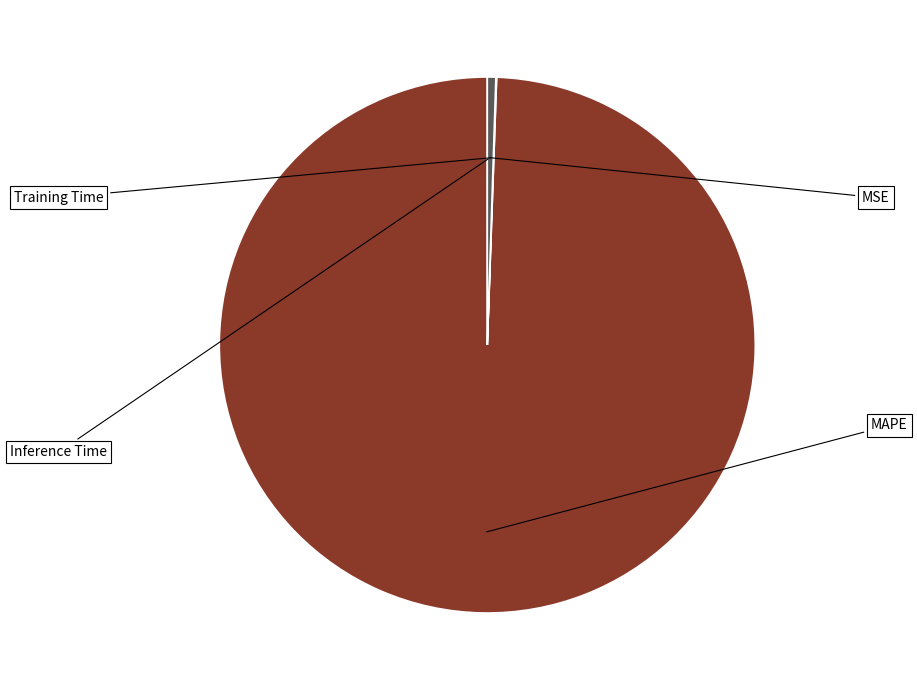

True or false: Training Time accounts for 0% of the total.

True